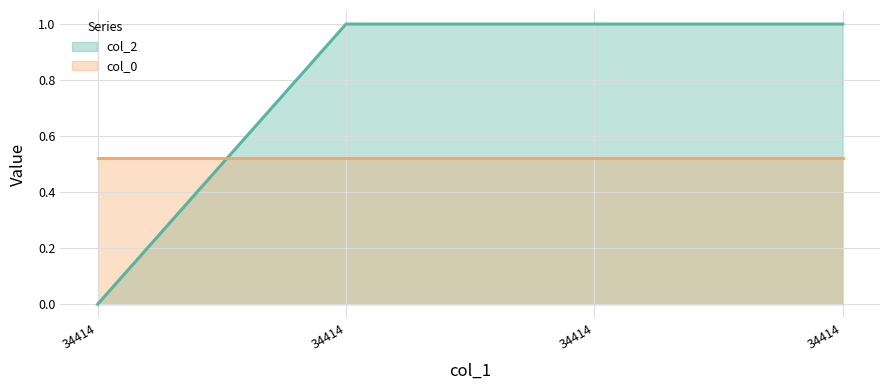

Where is the data nearest to the value 0?

34414